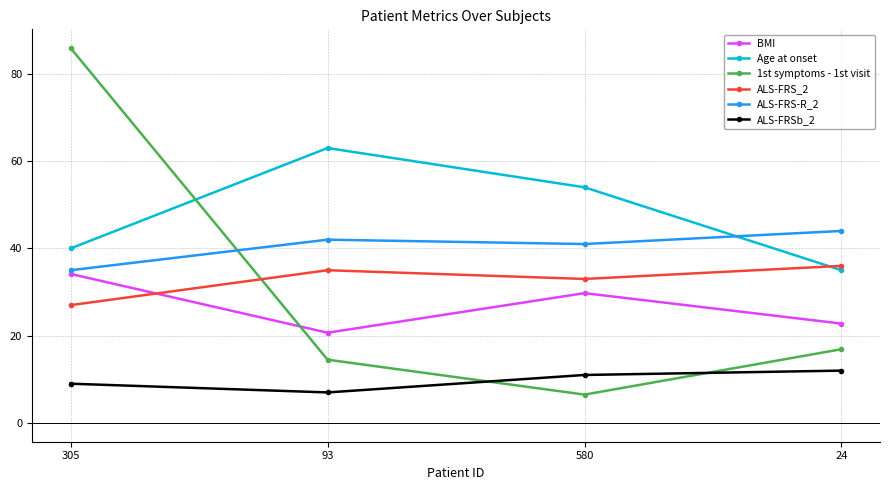

Reading left to right, what are all the values shown in this chart?

BMI: 305=34.2	93=20.7	580=29.8	24=22.8
Age at onset: 305=40.0	93=63.0	580=54.0	24=35.0
1st symptoms - 1st visit: 305=85.9	93=14.5	580=6.5	24=16.9
ALS-FRS_2: 305=27.0	93=35.0	580=33.0	24=36.0
ALS-FRS-R_2: 305=35.0	93=42.0	580=41.0	24=44.0
ALS-FRSb_2: 305=9.0	93=7.0	580=11.0	24=12.0